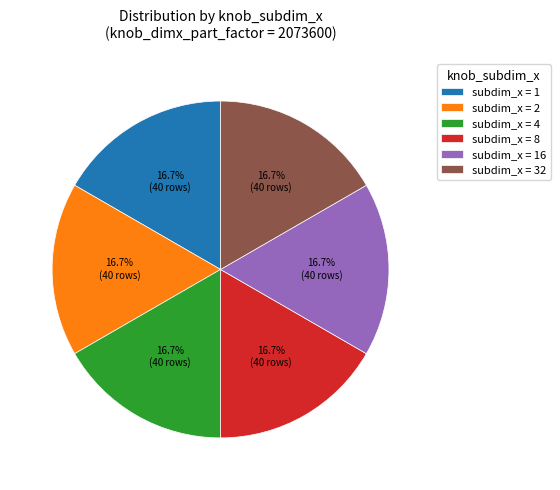

What is the ratio of the value at subdim_x = 8 to the value at subdim_x = 2?

1.0